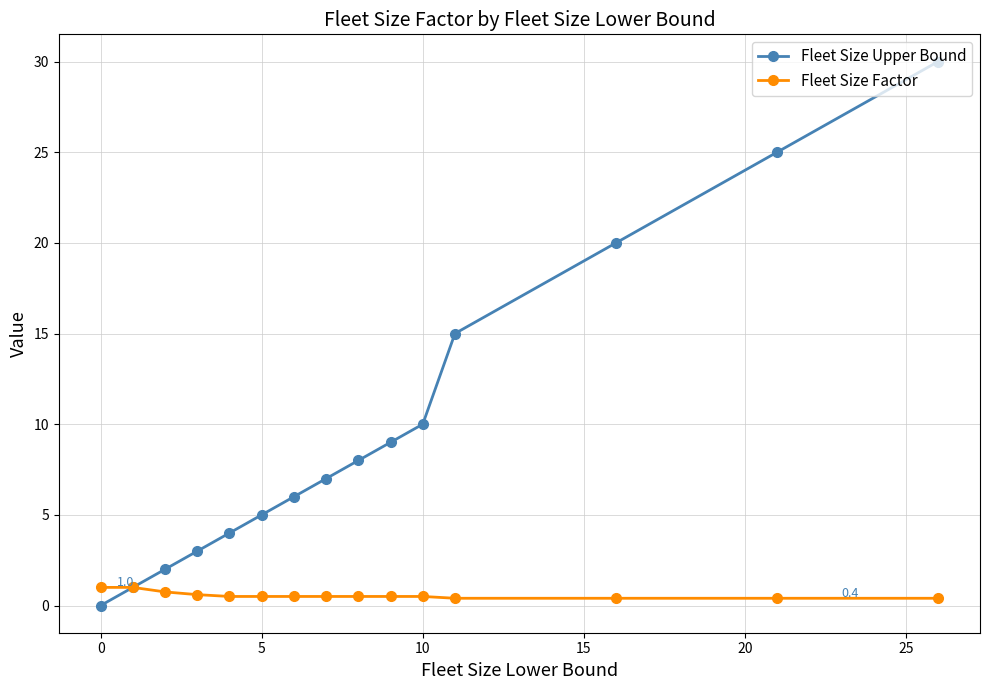

How many lines are shown in the chart?

2